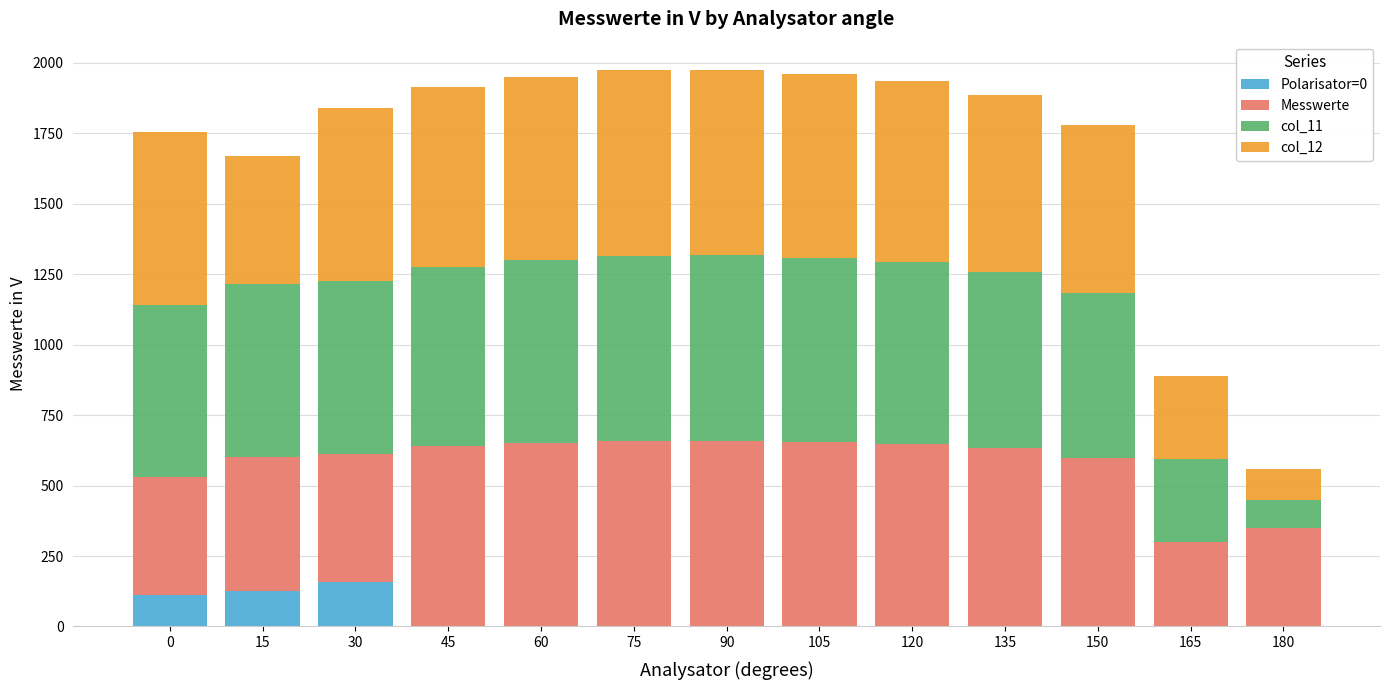

The Polarisator=0 series shows -66 at 60. True or false?

False